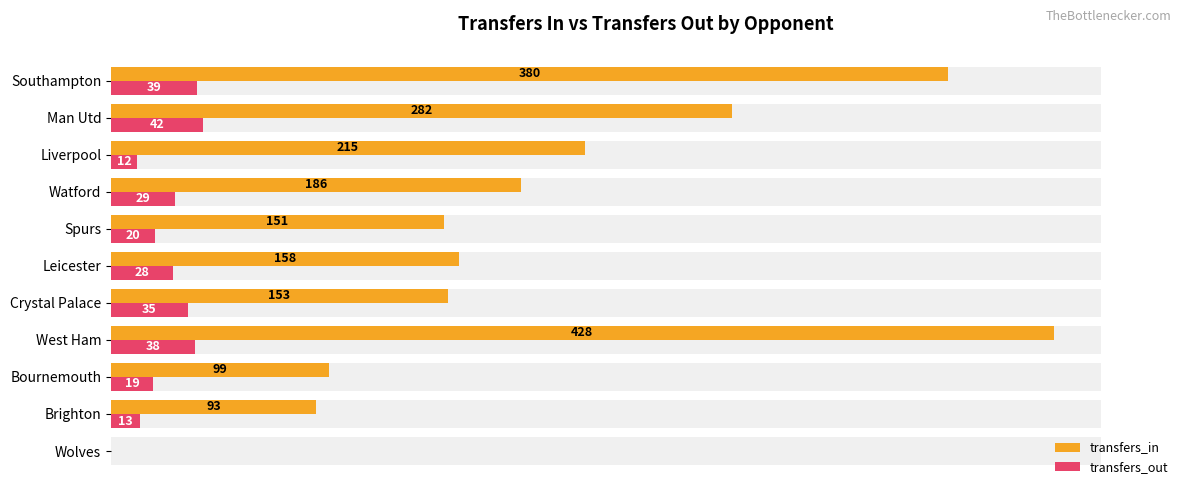

How many bars are there in total?

22